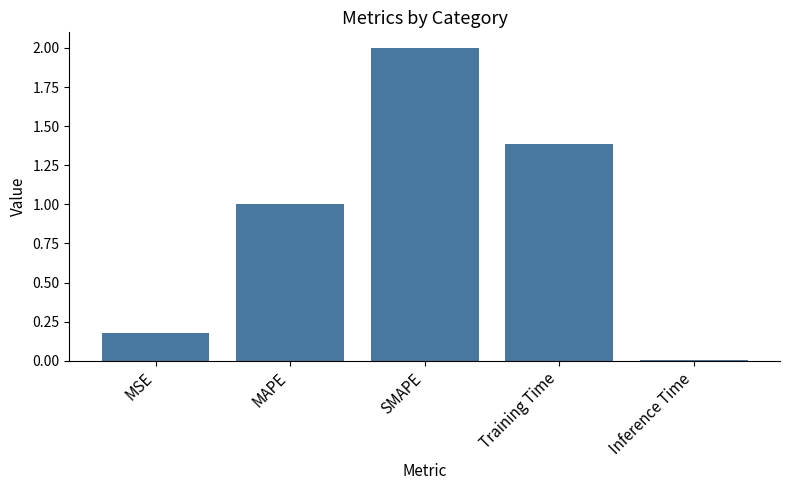

Rank the categories by value from lowest to highest.

Inference Time, MSE, MAPE, Training Time, SMAPE